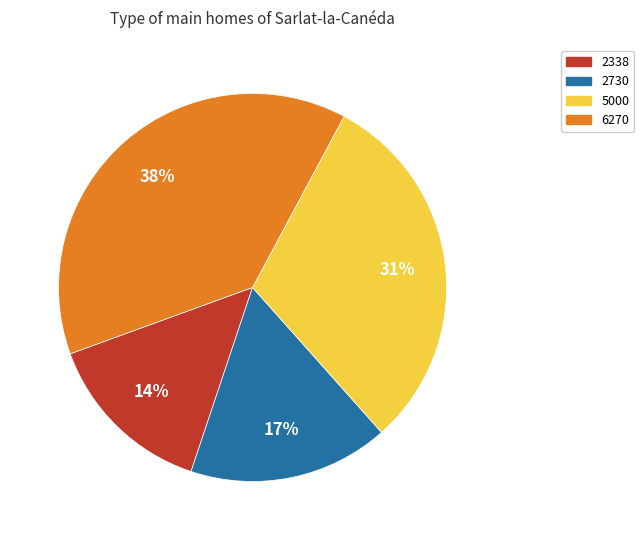

To the nearest percent, what is the difference between the largest and smallest slice percentages?

24%